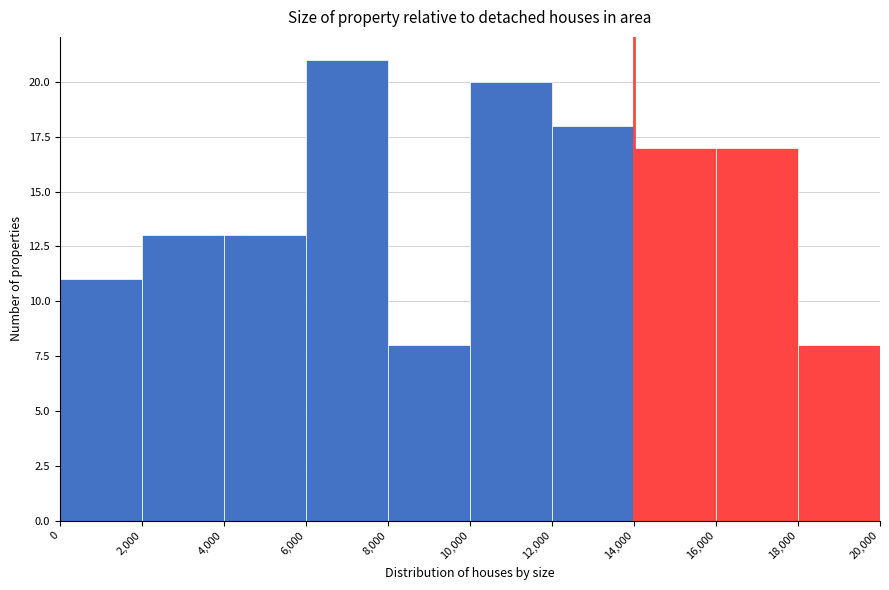

Reading left to right, list every bar in this chart as the range it spans on the x-axis followed by its height. The values are not printed on the chart, so give them approximately, as read against the axis.

0 to 2,000: 11
2,000 to 4,000: 13
4,000 to 6,000: 13
6,000 to 8,000: 21
8,000 to 10,000: 8
10,000 to 12,000: 20
12,000 to 14,000: 18
14,000 to 16,000: 17
16,000 to 18,000: 17
18,000 to 20,000: 8